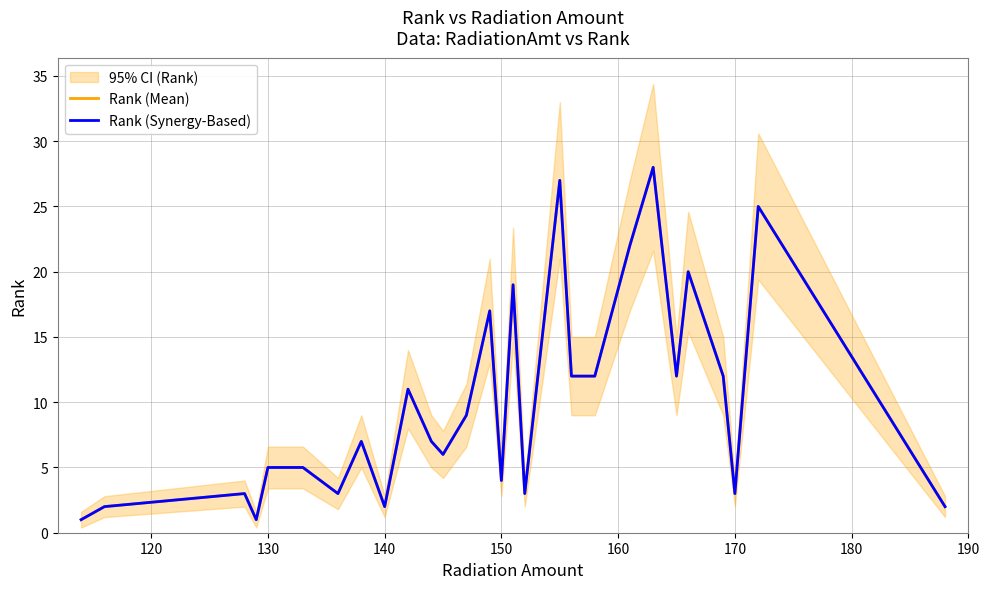

How many data points in Rank (Synergy-Based) are less than 7?

14